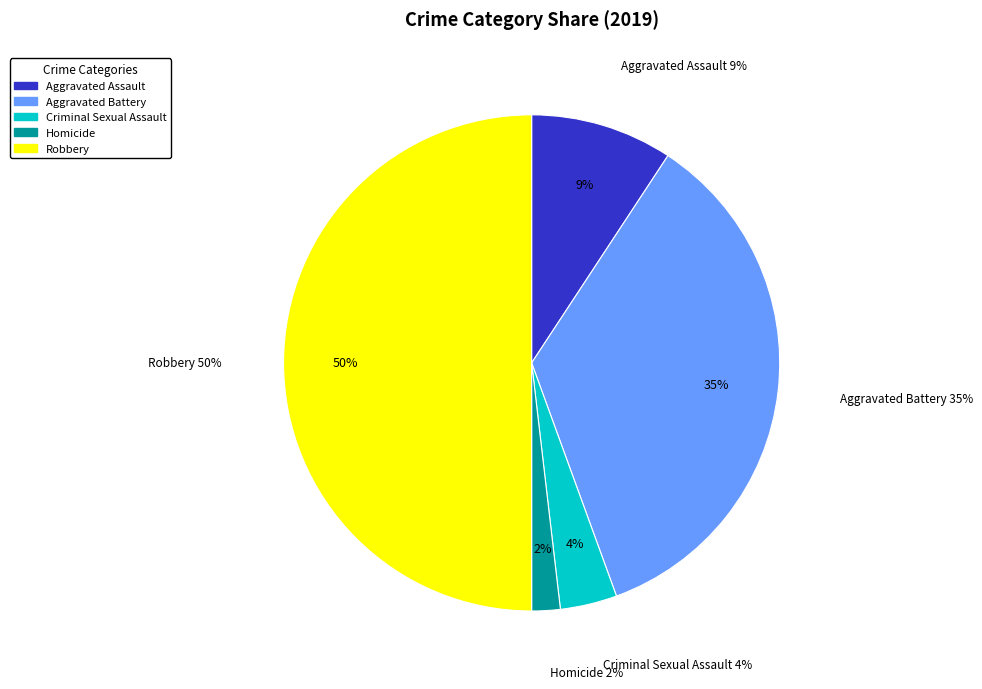

What is the total percentage of Homicide and Criminal Sexual Assault?

5.6%